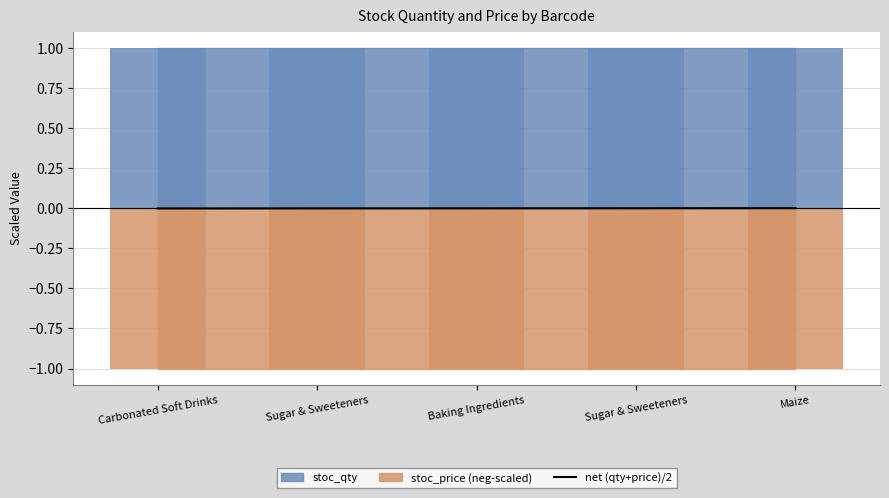

Rank the categories by value from lowest to highest.

Carbonated Soft Drinks, Sugar & Sweeteners, Baking Ingredients, Sugar & Sweeteners, Maize